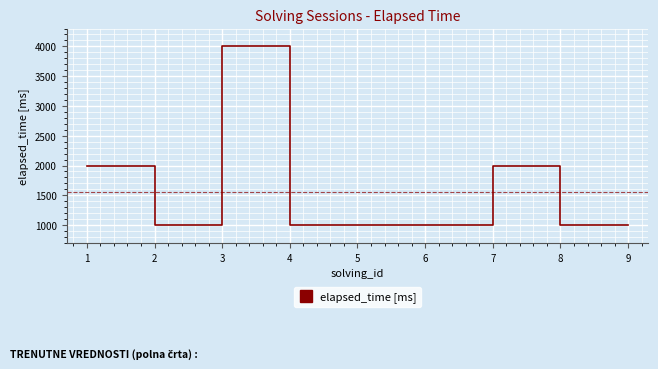

The value at 7 is 2000. True or false?

True